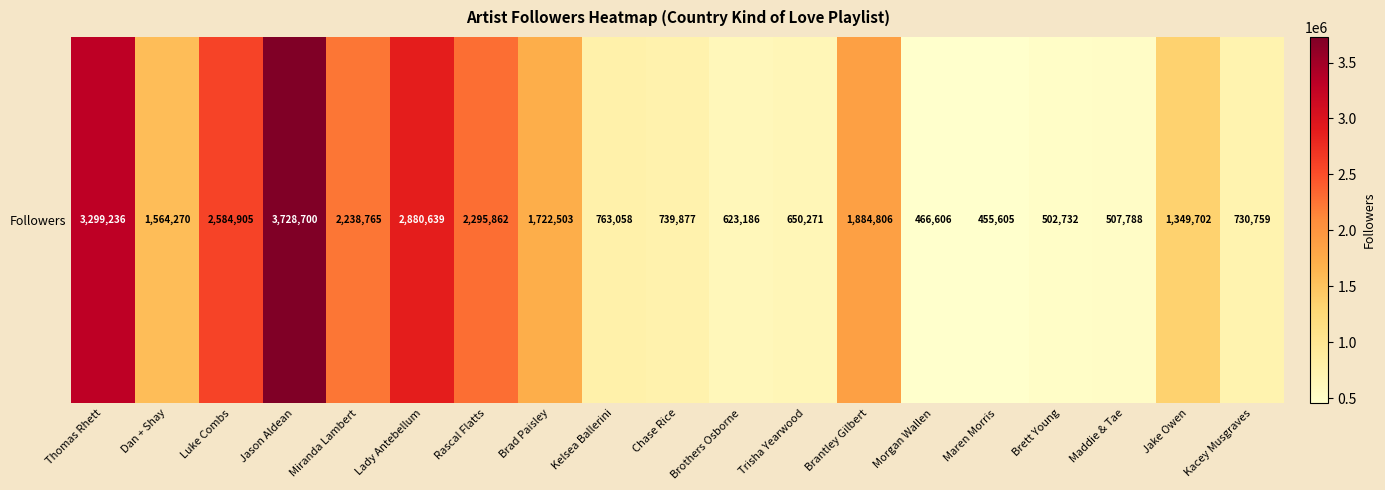

Reading right to left, what are all the values shown in this chart?

Kacey Musgraves=730759	Jake Owen=1349702	Maddie & Tae=507788	Brett Young=502732	Maren Morris=455605	Morgan Wallen=466606	Brantley Gilbert=1884806	Trisha Yearwood=650271	Brothers Osborne=623186	Chase Rice=739877	Kelsea Ballerini=763058	Brad Paisley=1722503	Rascal Flatts=2295862	Lady Antebellum=2880639	Miranda Lambert=2238765	Jason Aldean=3728700	Luke Combs=2584905	Dan + Shay=1564270	Thomas Rhett=3299236